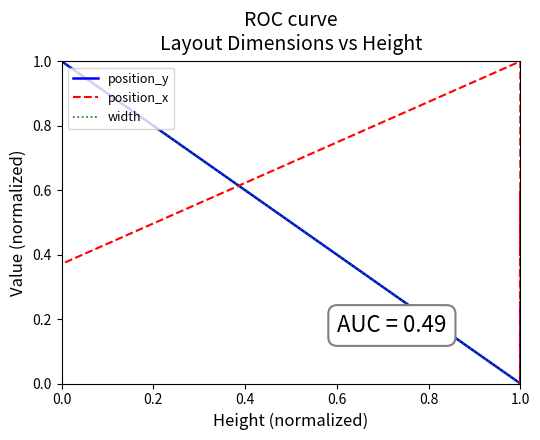

The value of width at 0.0 is 1.3. True or false?

False